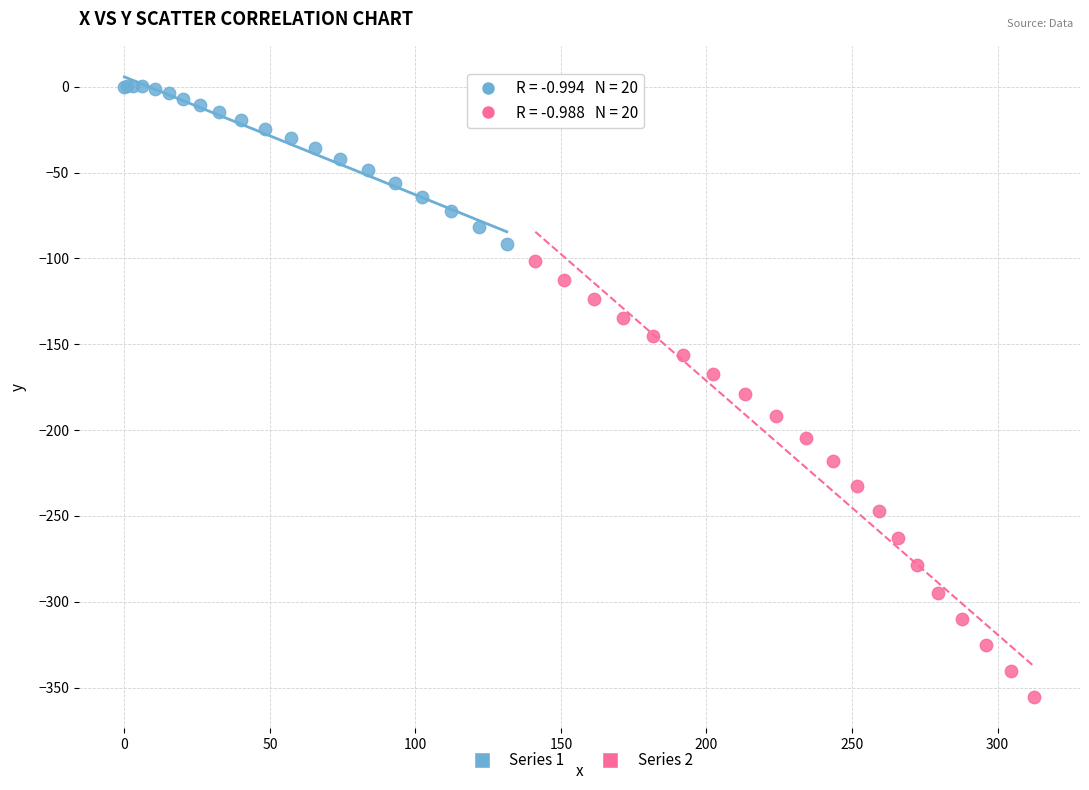

Which series reaches the maximum Y coordinate?

Series 1